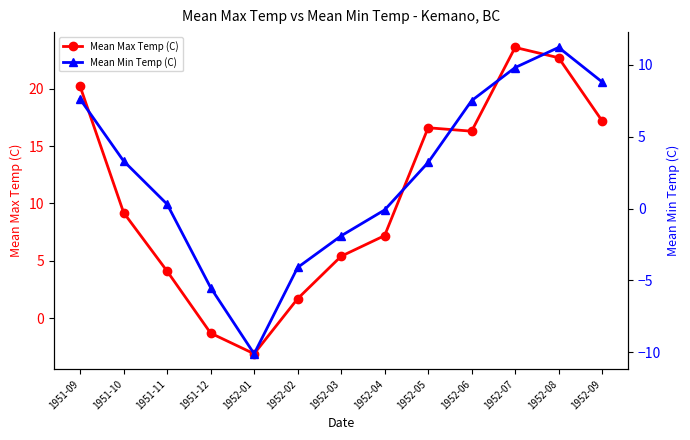

How many data points in Mean Max Temp (C) are above 9?

7